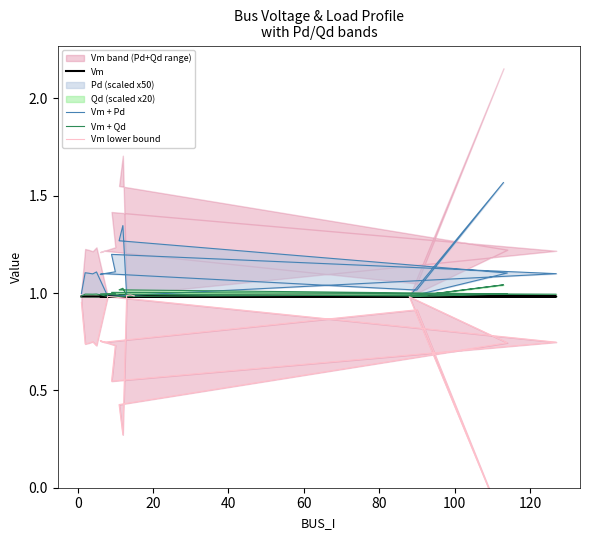

How many interior local peaks does the Vm + Qd series have?

7